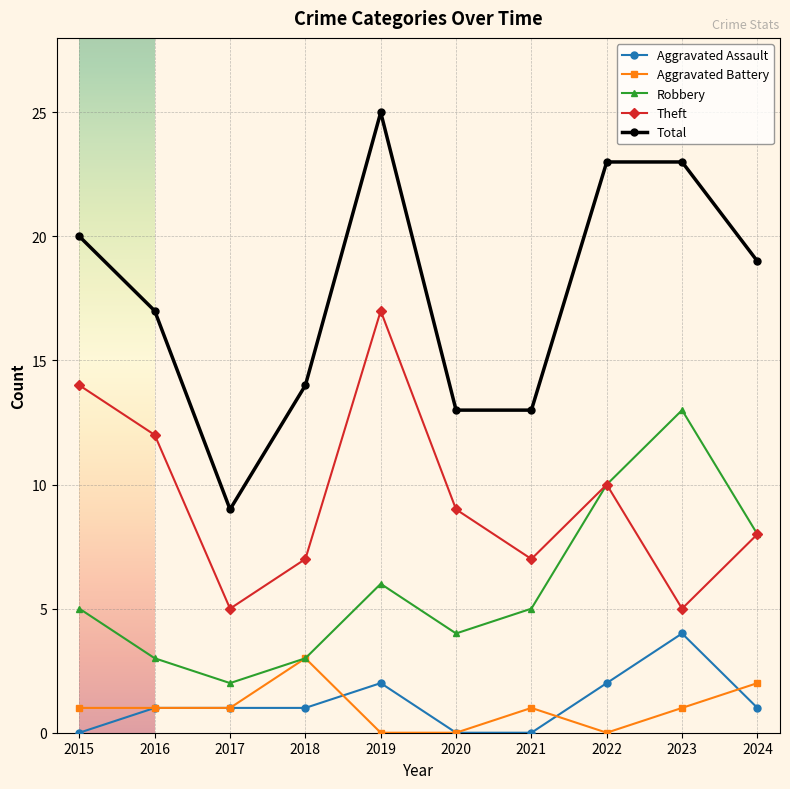

Where is the first local maximum for Total?

2019